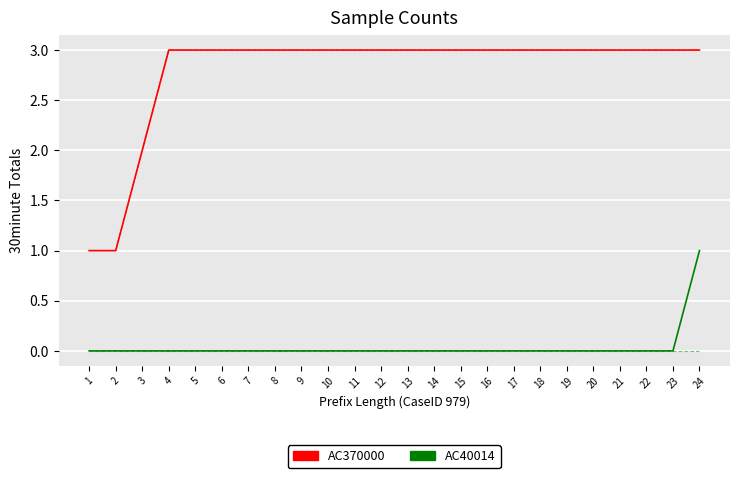

The value of AC40014 (Original) at 22 is 1. True or false?

False